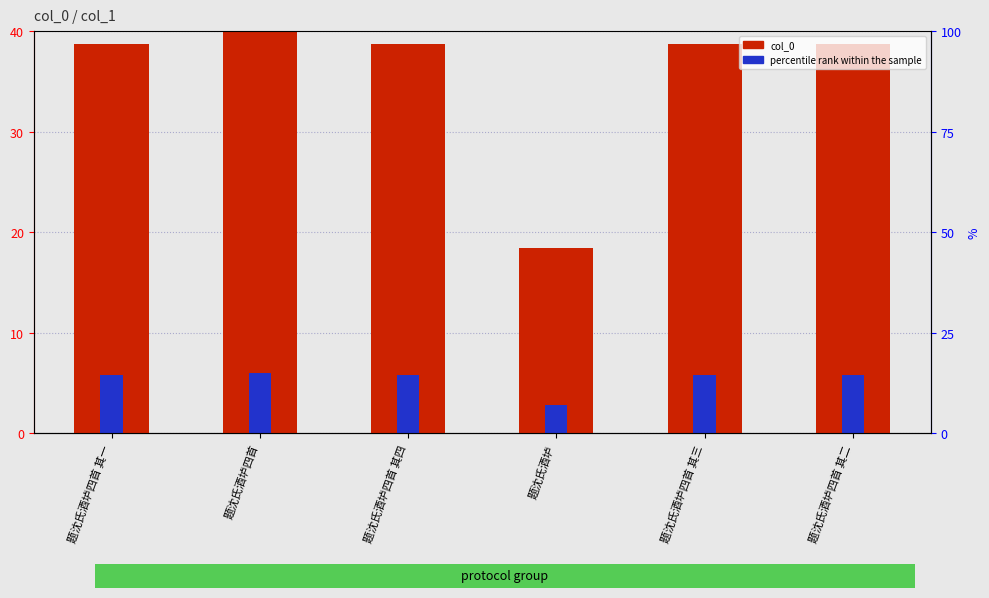

What are all the series names shown in the legend?

col_0, percentile rank within the sample